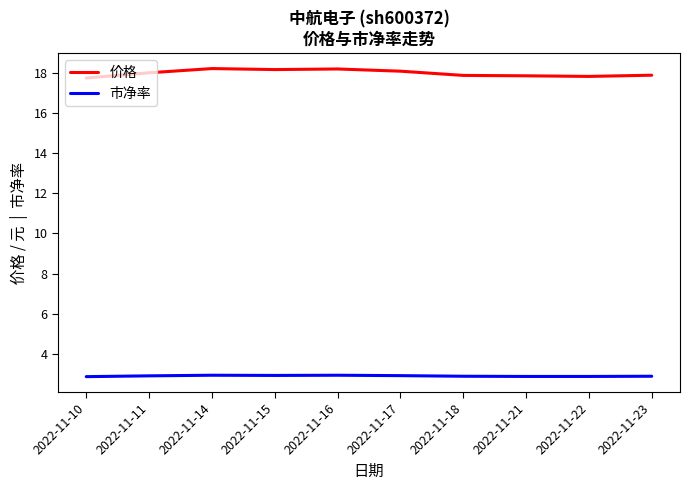

True or false: 市净率 and 价格 intersect in this chart.

False